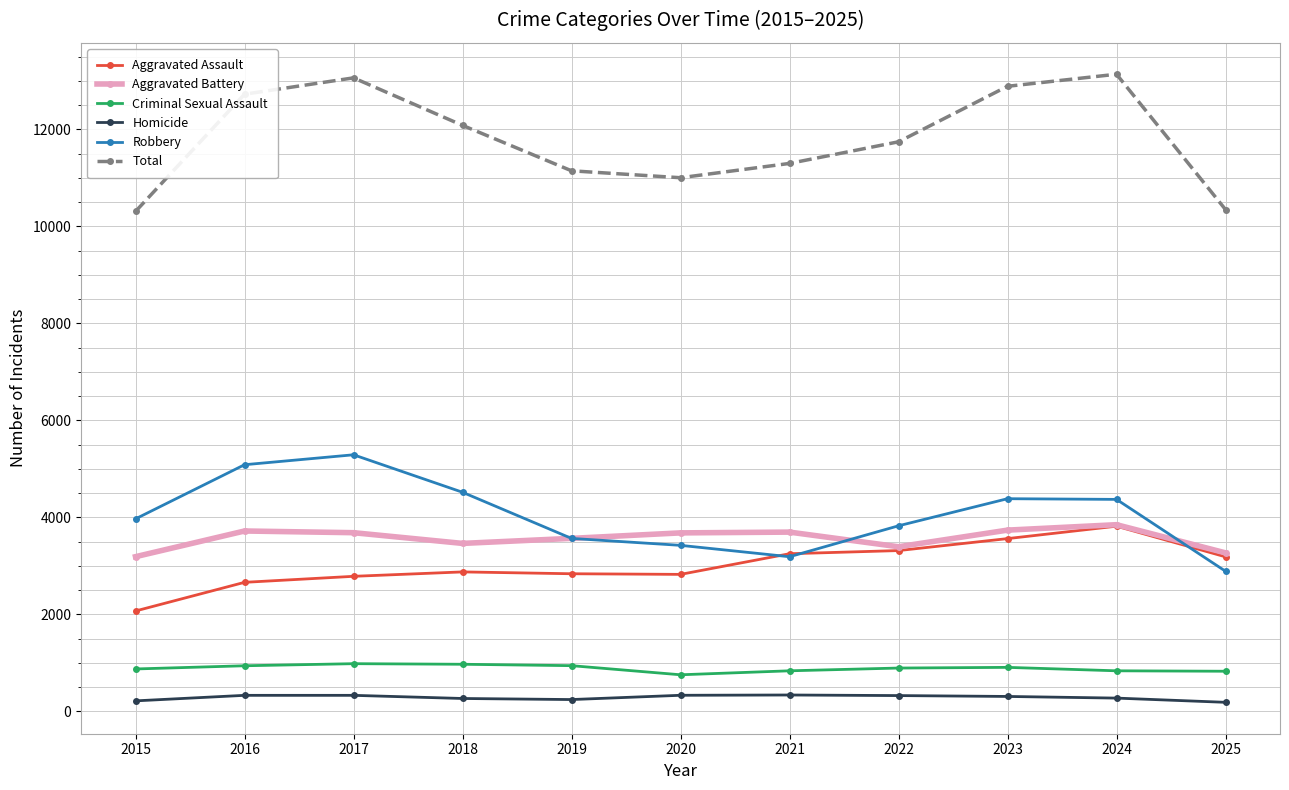

At which label does Aggravated Assault reach its peak?

2024